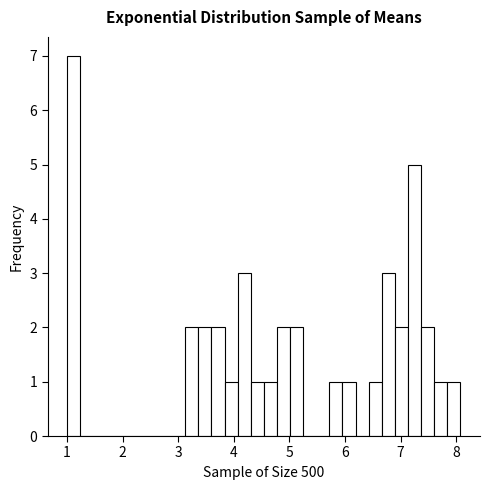

Read against the x-axis, roughly where is the centre of the tallest bar?

1.1